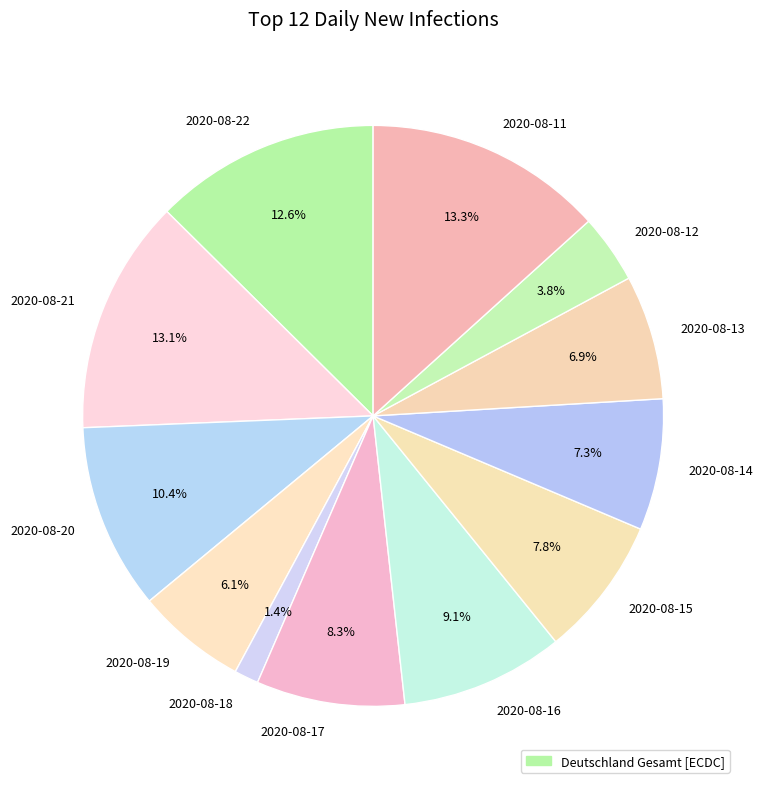

Between 2020-08-18 and 2020-08-19, which is larger?

2020-08-19